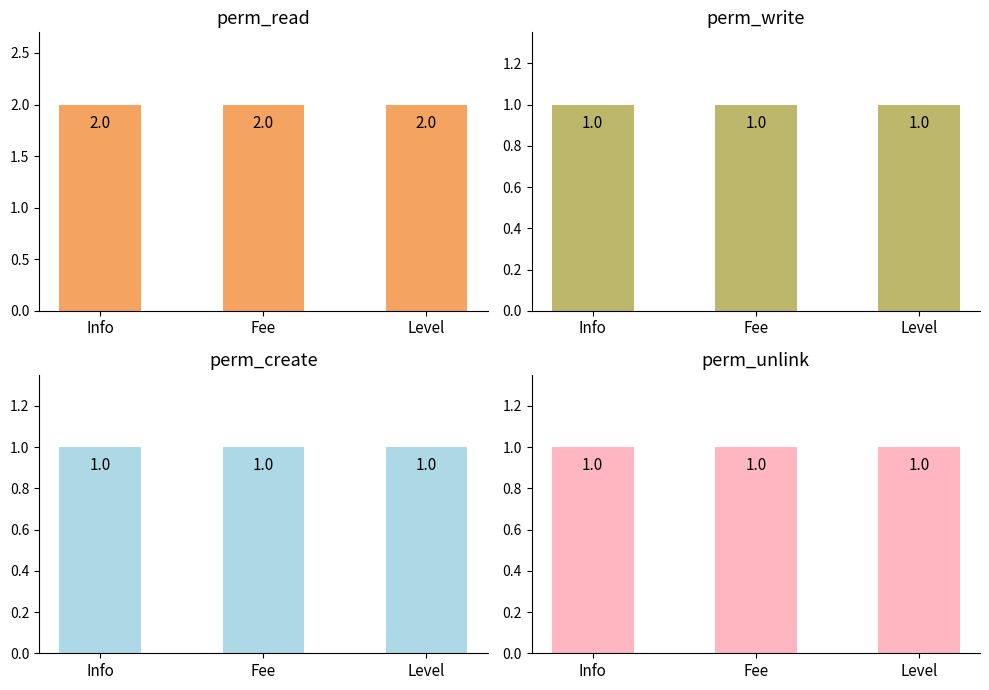

Which label corresponds to the largest value in the chart?

Info